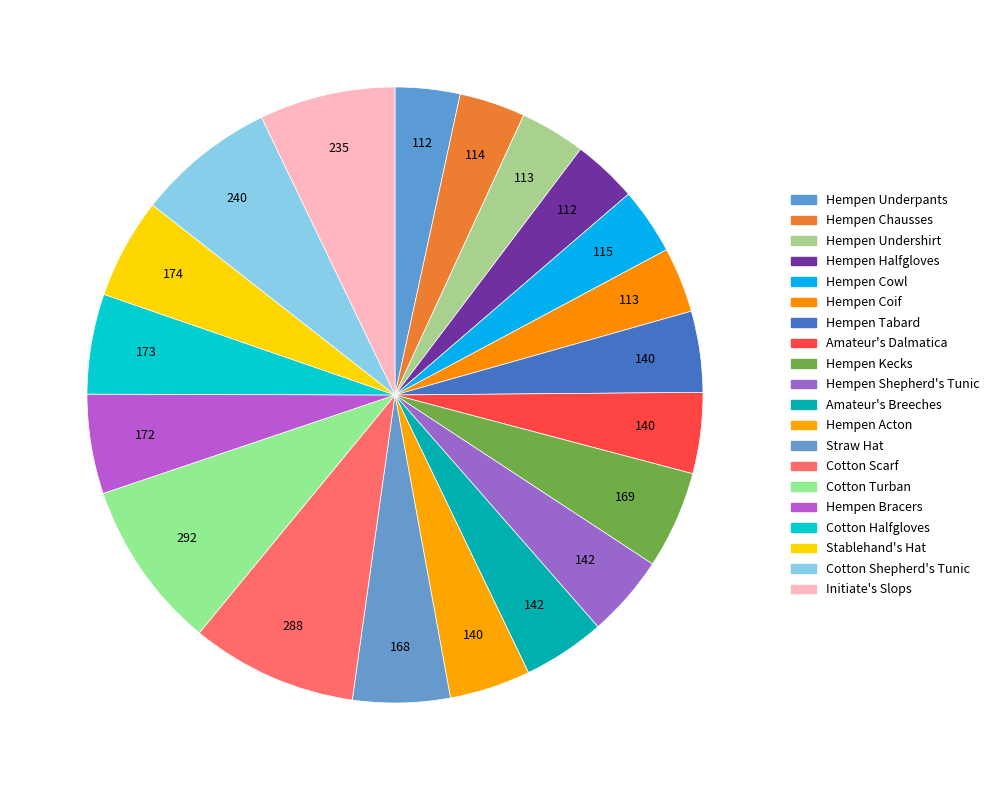

Rank the categories by value from lowest to highest.

Hempen Underpants, Hempen Halfgloves, Hempen Undershirt, Hempen Coif, Hempen Chausses, Hempen Cowl, Hempen Tabard, Amateur's Dalmatica, Hempen Acton, Hempen Shepherd's Tunic, Amateur's Breeches, Straw Hat, Hempen Kecks, Hempen Bracers, Cotton Halfgloves, Stablehand's Hat, Initiate's Slops, Cotton Shepherd's Tunic, Cotton Scarf, Cotton Turban